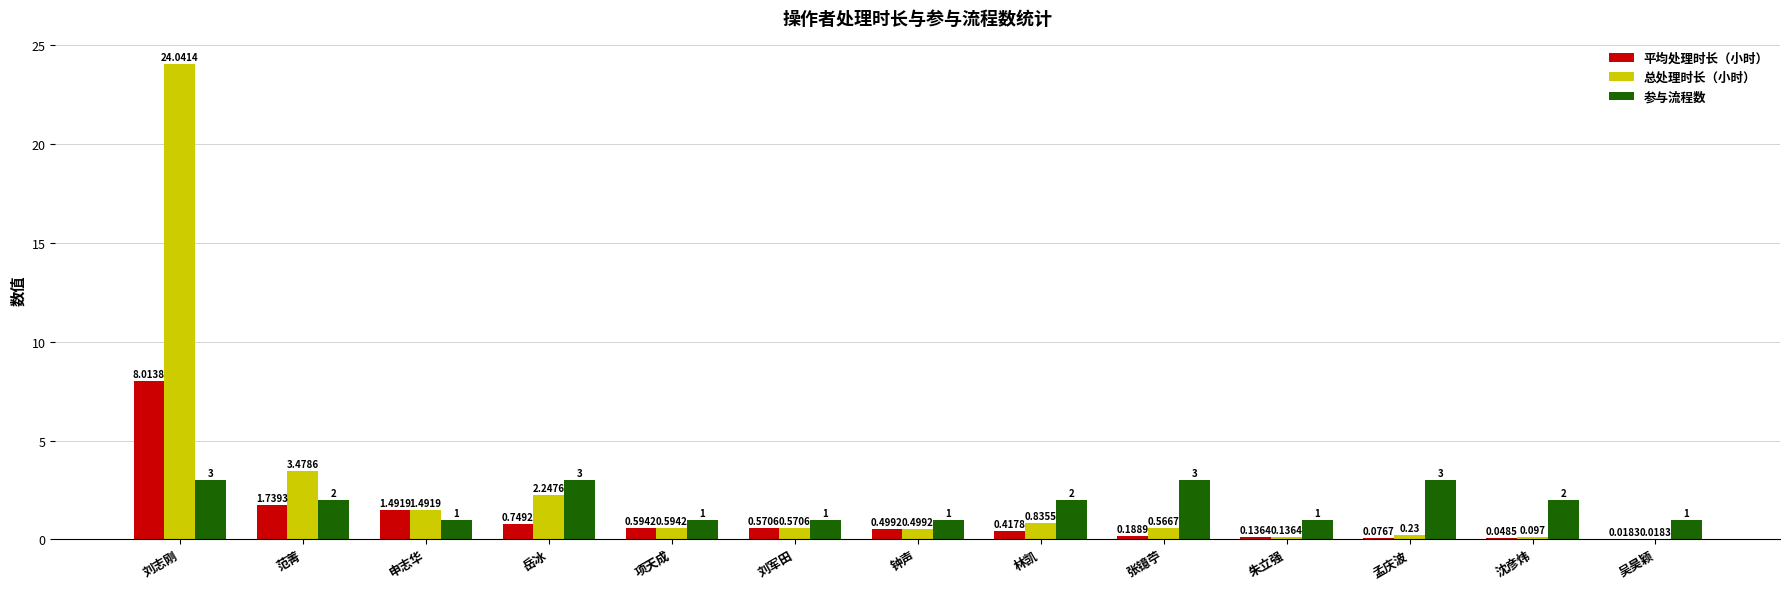

Between 林凯 and 吴昊颖, which series saw the biggest shift?

参与流程数